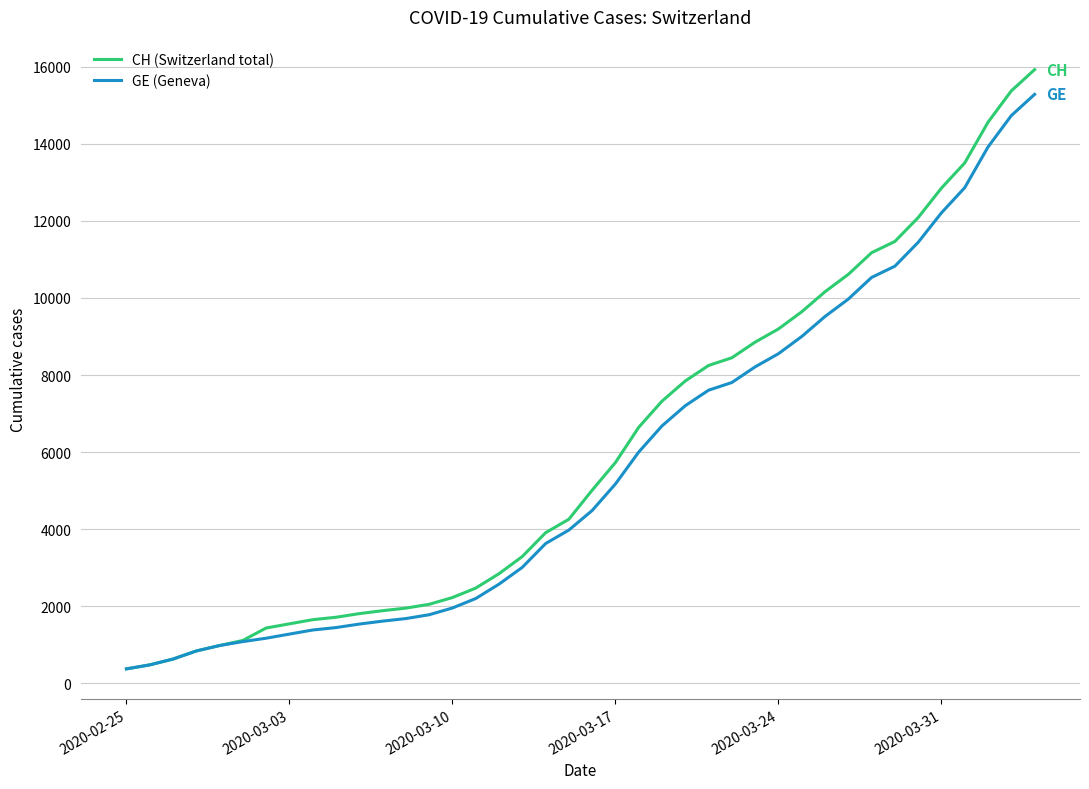

Rank the series by their maximum value, from highest to lowest.

CH (Switzerland total), GE (Geneva)